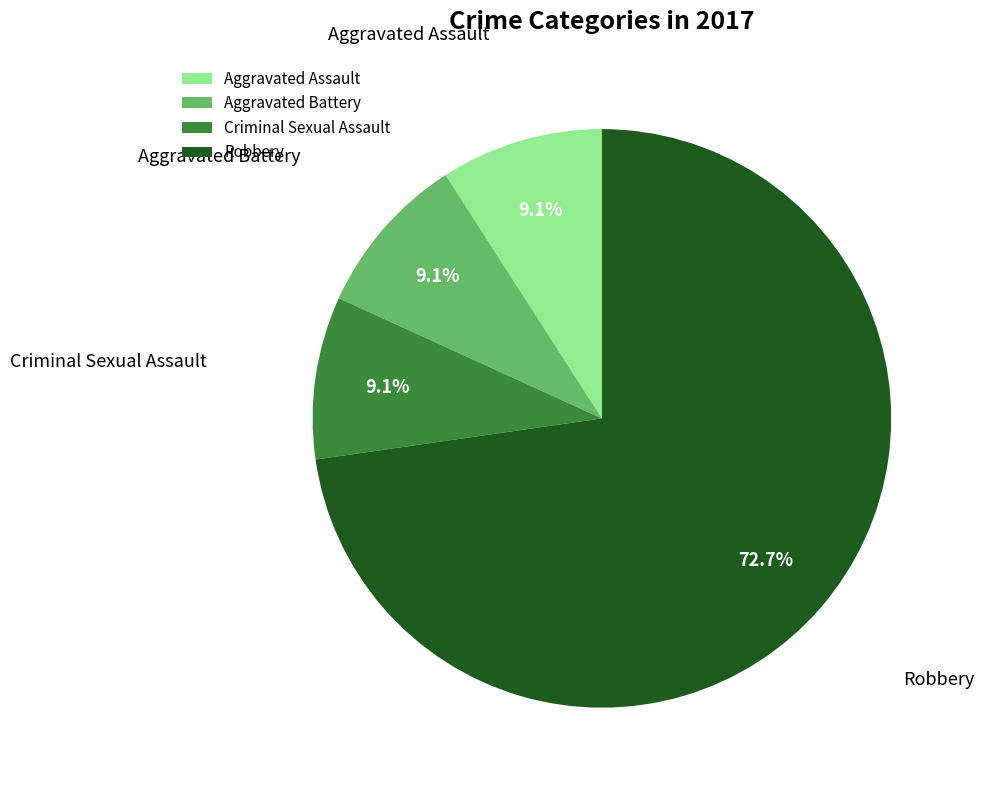

Which category has the biggest portion of the pie?

Robbery